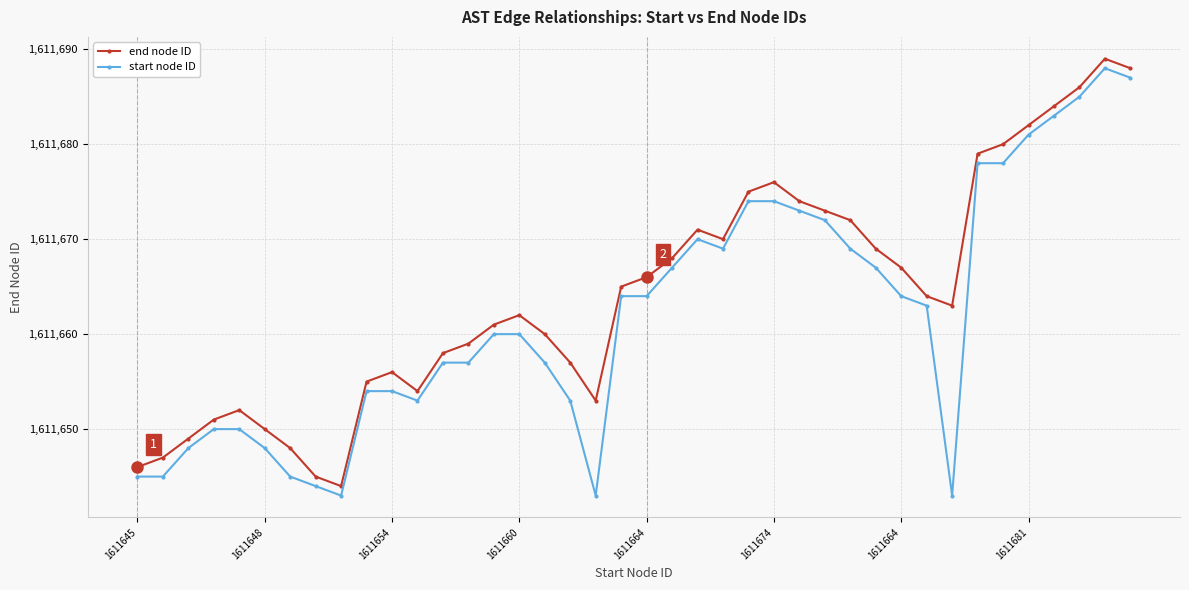

What is the value of the end node ID point at the 36th from the left?

1611682